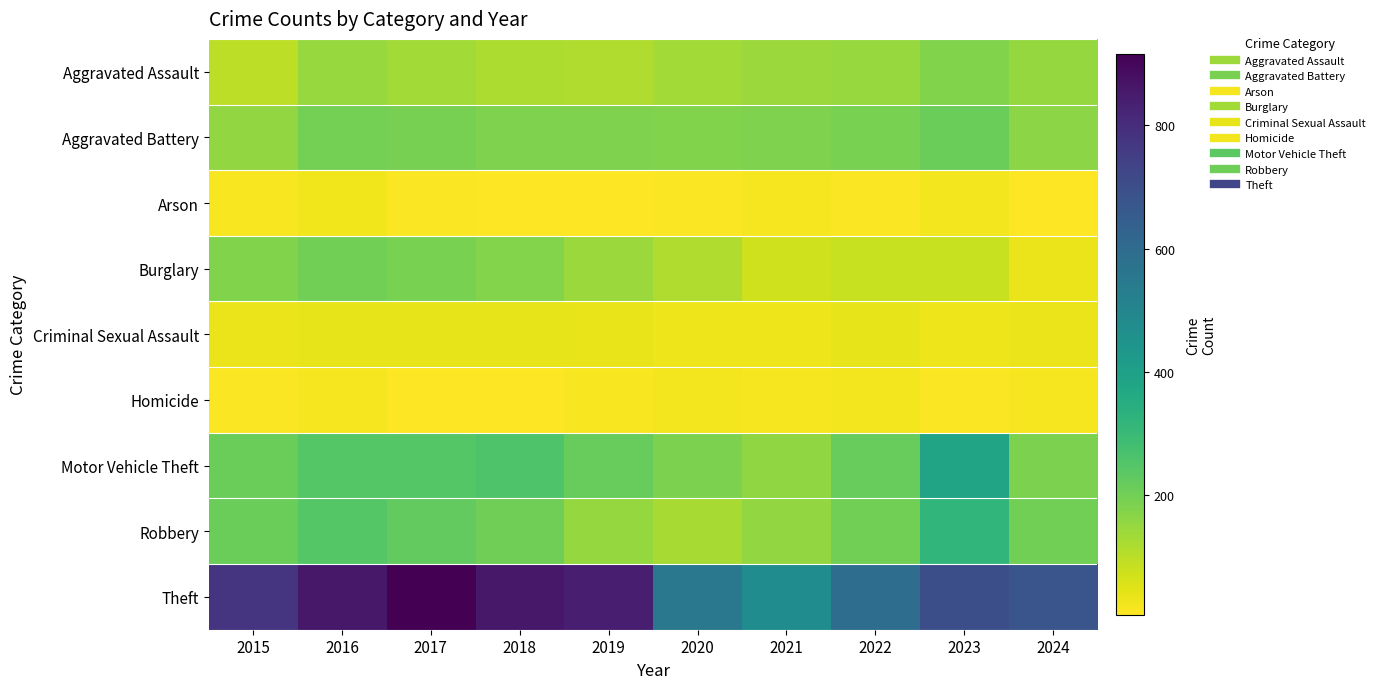

Which series has the largest total across all categories?

Theft